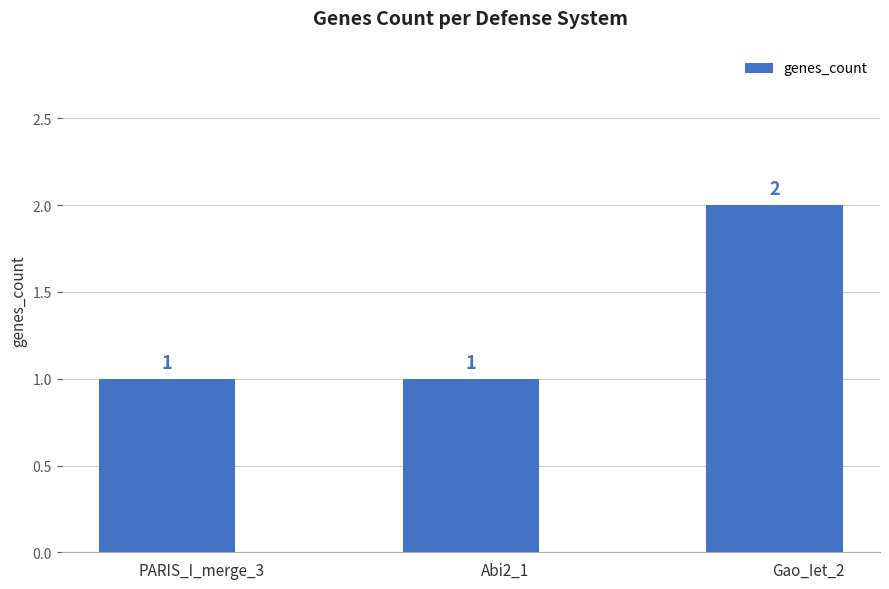

The chart shows a value of 2 at Abi2_1. True or false?

False